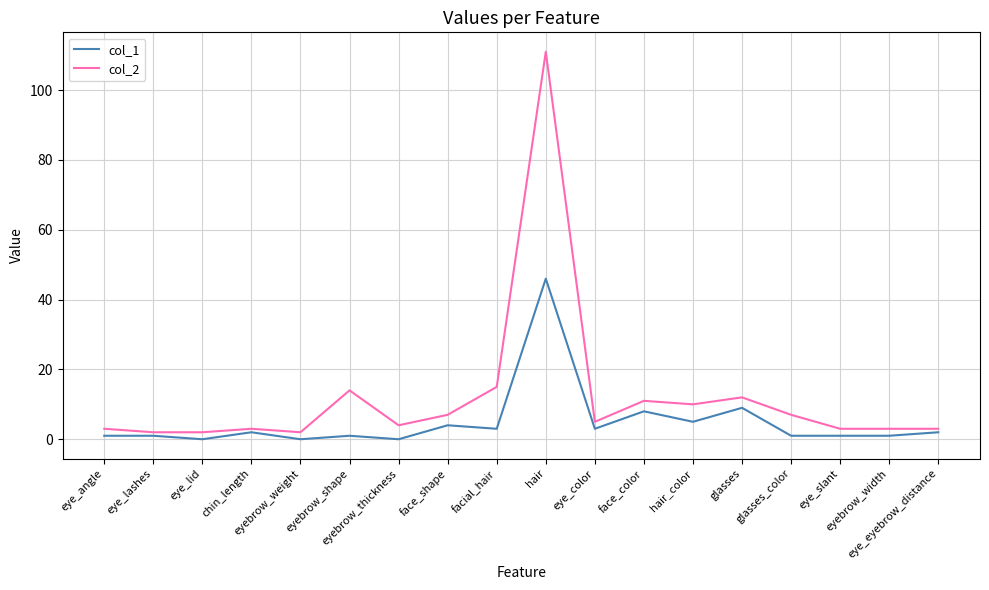

Does the chart have visible grid lines?

Yes